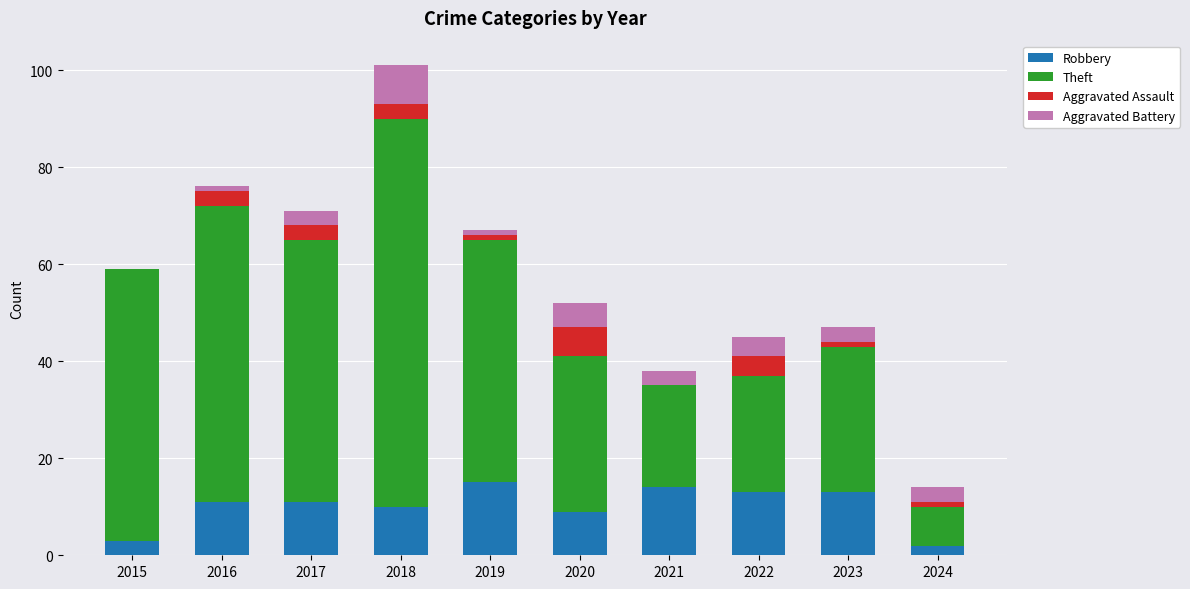

What is the total value across all series at 2015?

59